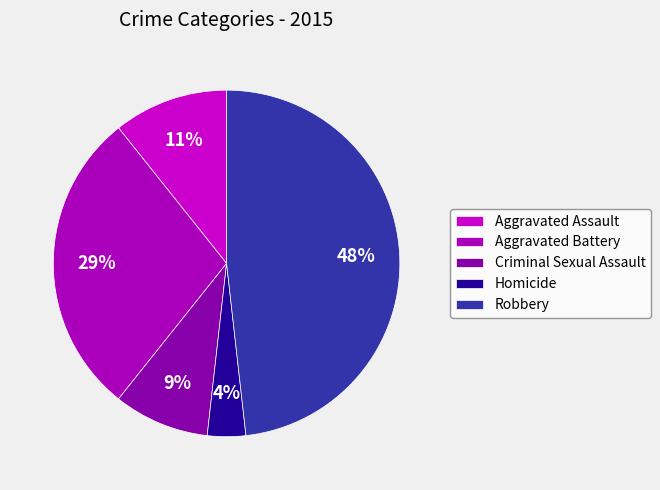

Approximately how many times larger is the value at Criminal Sexual Assault compared to Aggravated Battery?

0.3